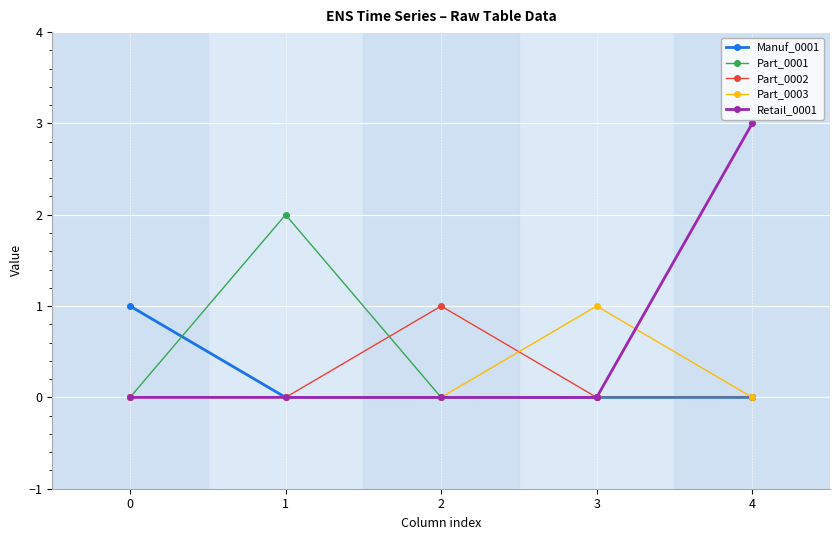

Count the number of data series in this chart.

5